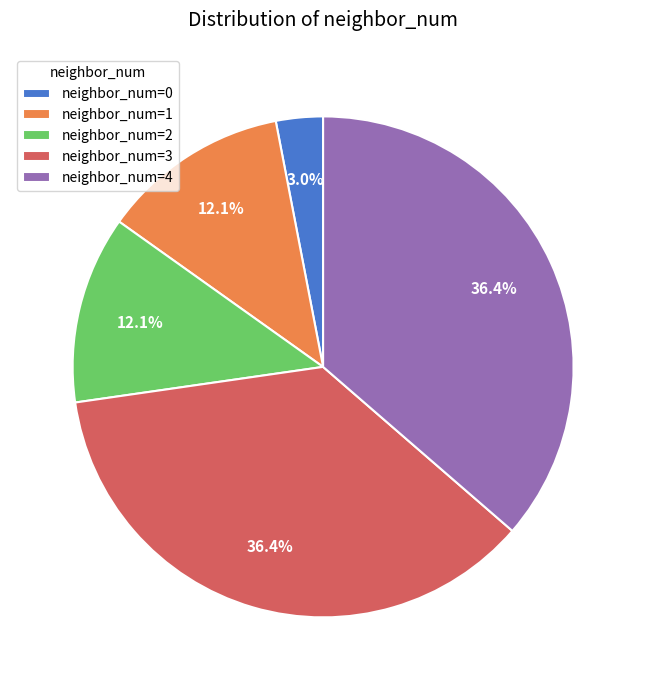

What is the ratio of the value at neighbor_num=3 to the value at neighbor_num=4?

1.0